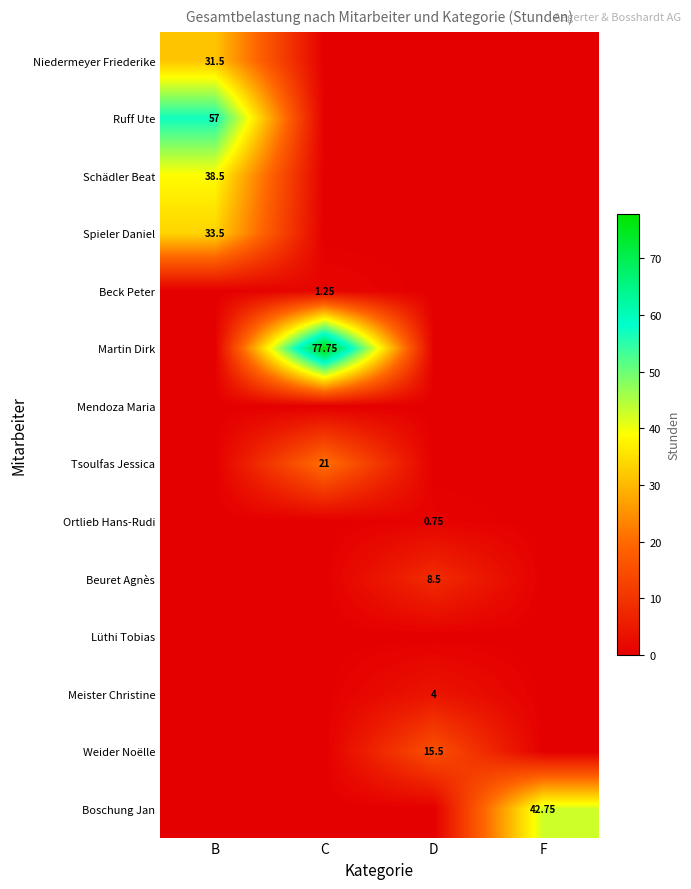

Between C and D, which is larger?

C